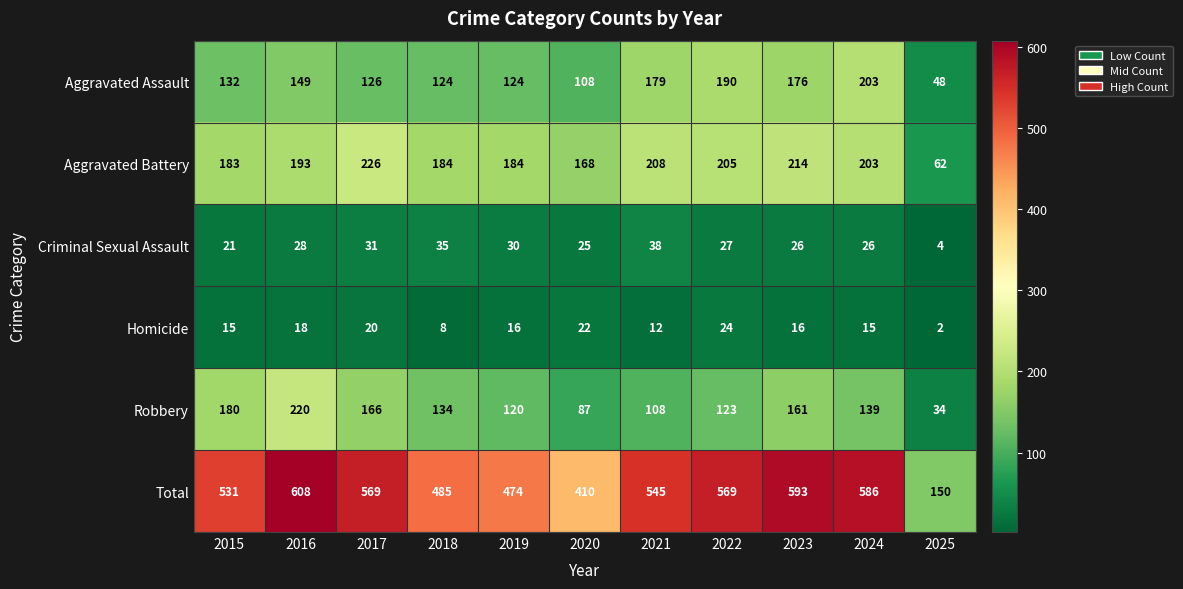

What is the spread (max minus min) of values at 2022?

545